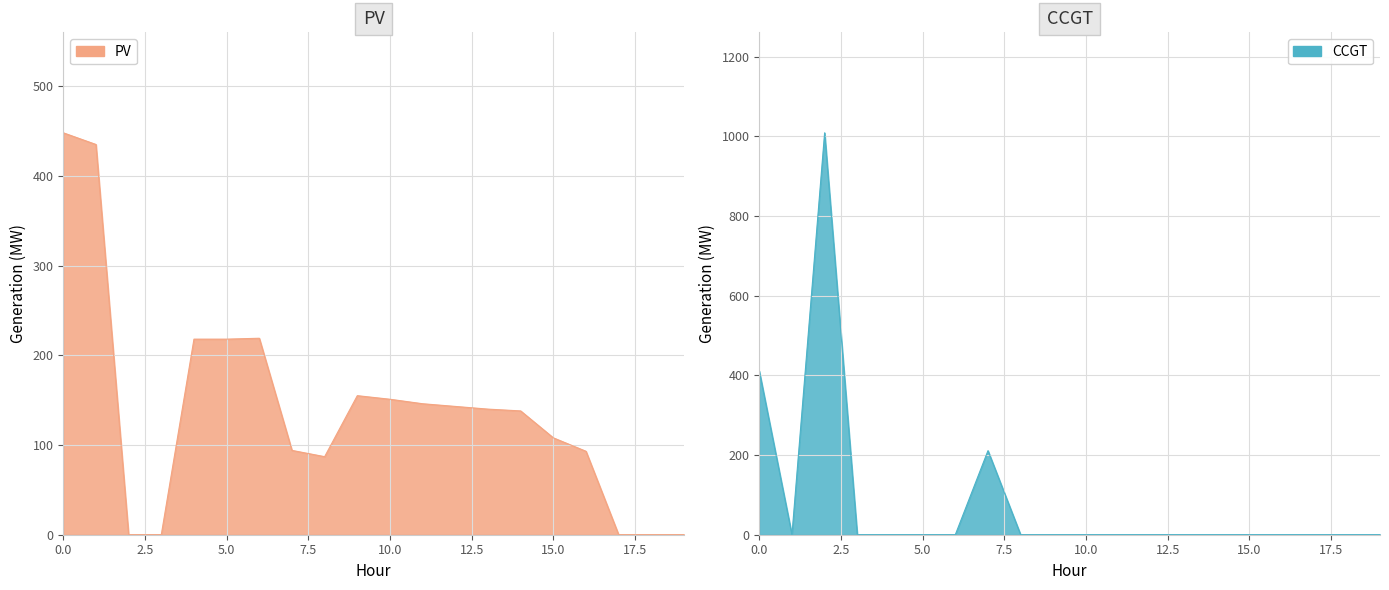

Which has a higher value, 10 or 2?

10